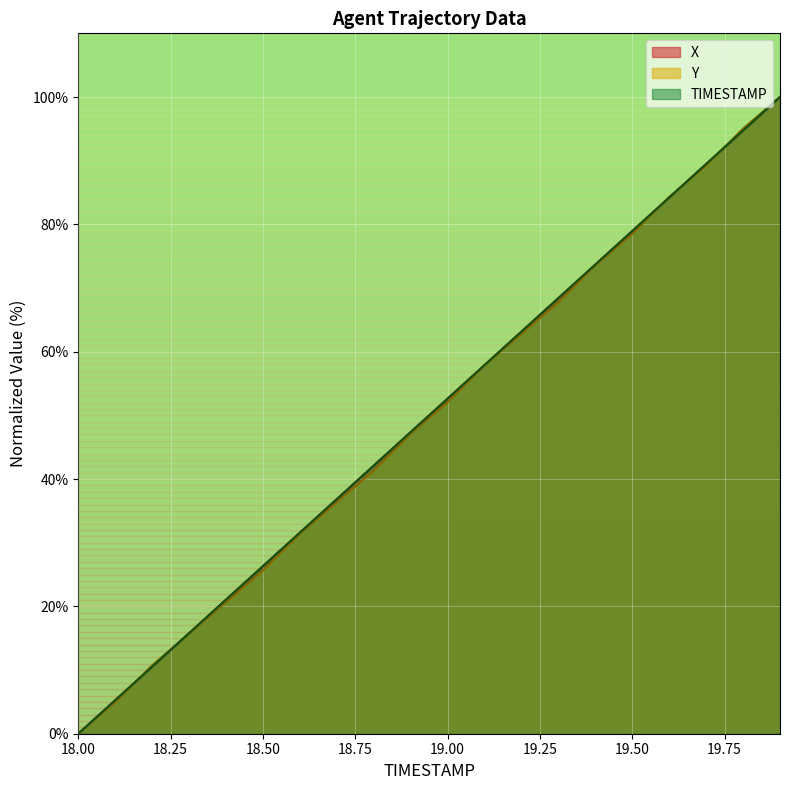

List the labels in order of Y value, largest first.

19.9, 19.8, 19.7, 19.6, 19.5, 19.4, 19.3, 19.2, 19.1, 19.0, 18.9, 18.8, 18.7, 18.6, 18.5, 18.4, 18.3, 18.2, 18.1, 18.0